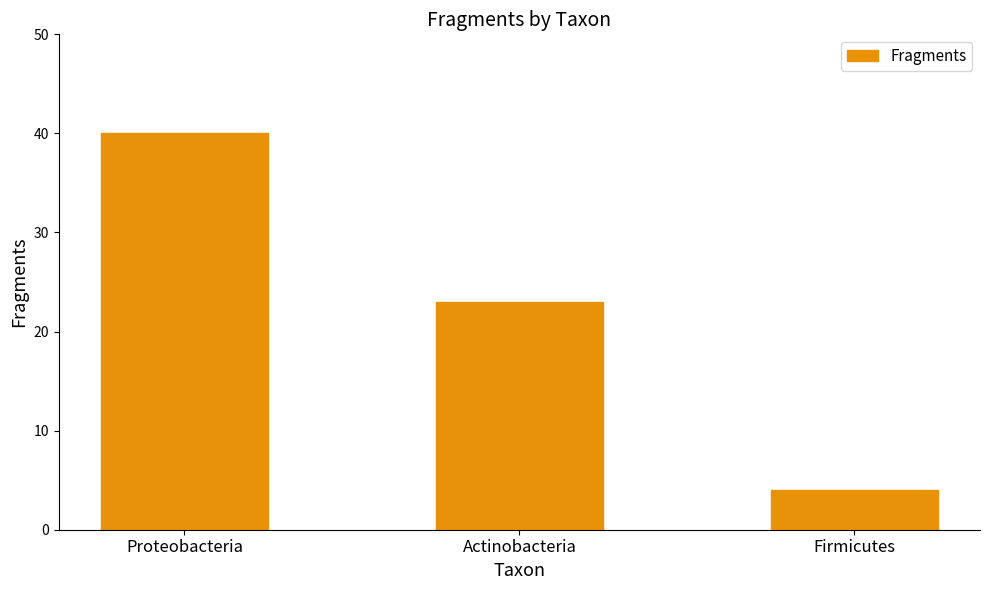

At which label does the data first exceed 23?

Proteobacteria